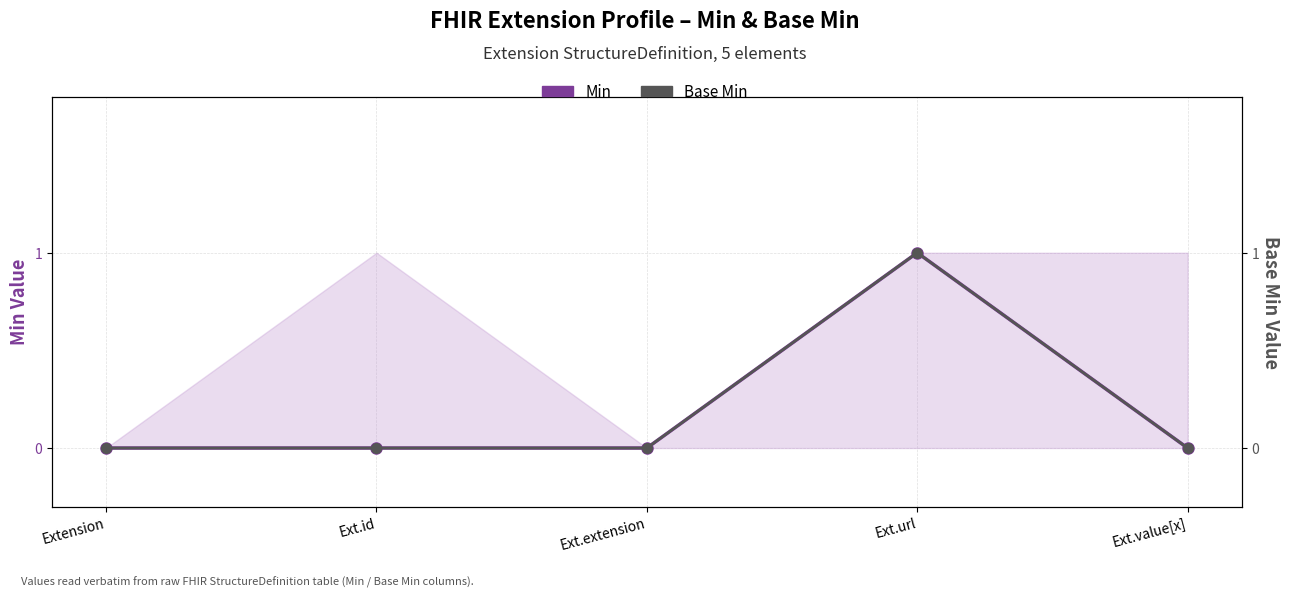

Which series has the largest range (max minus min)?

Min